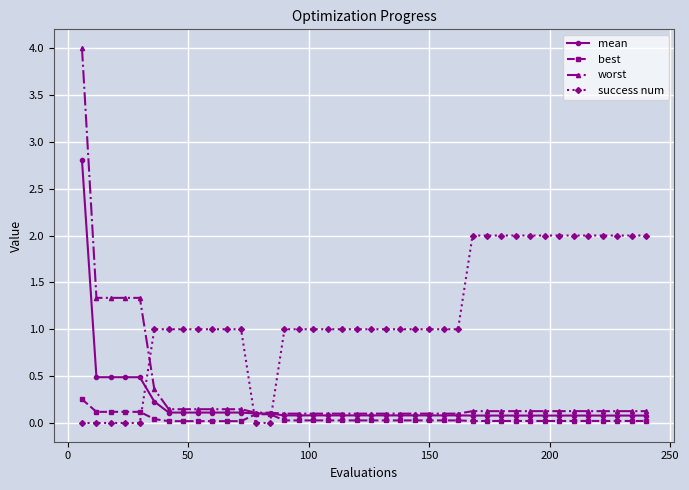

Which series has the widest spread of values?

worst